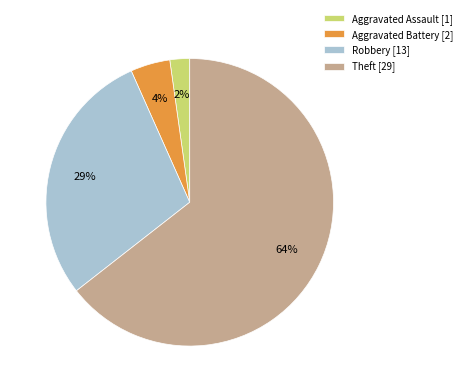

What is the smallest slice in the pie chart?

Aggravated Assault [1]